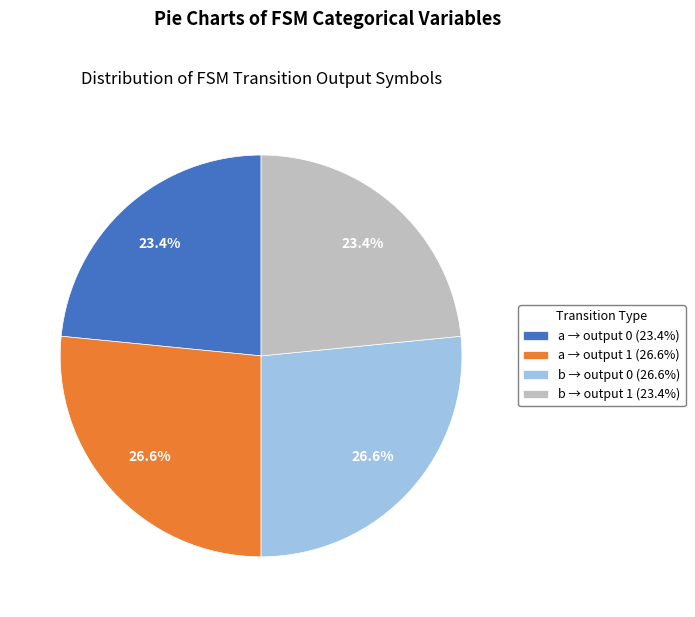

Is there a majority slice in this chart?

No